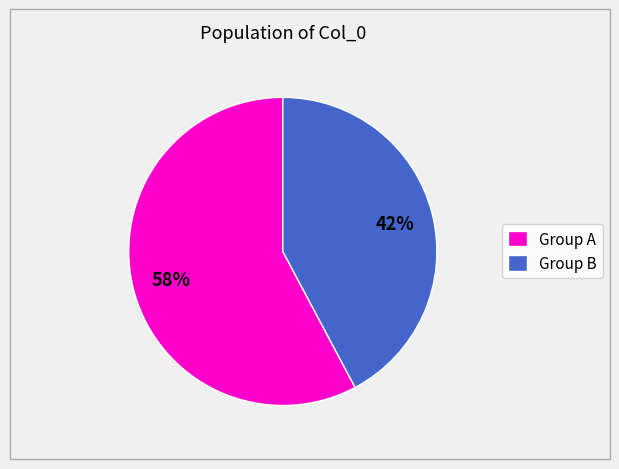

True or false: Group B accounts for 42% of the total.

True